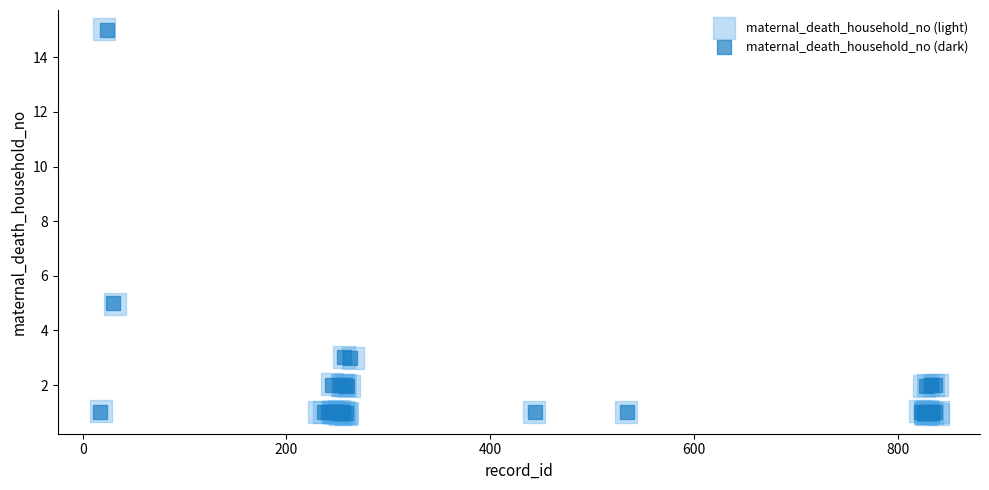

Which series has the widest spread of Y values?

maternal_death_household_no (light)